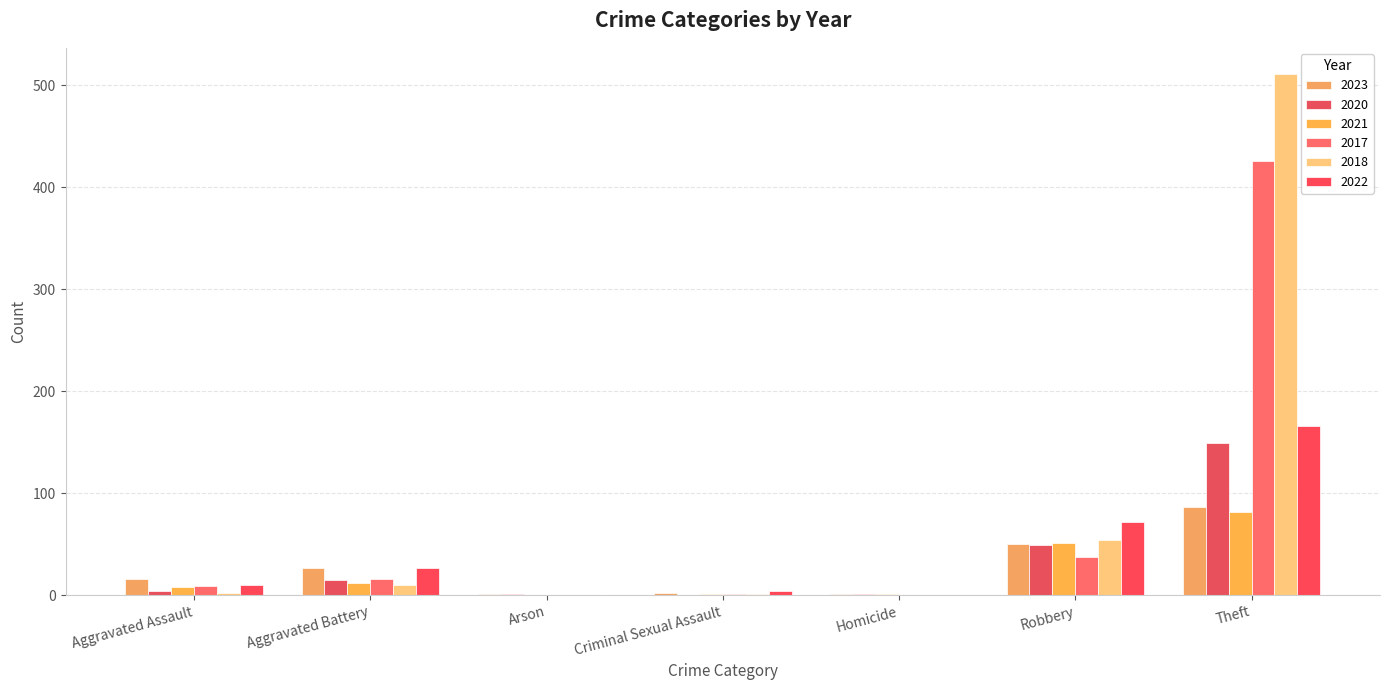

Is it true that 2021 equals 8 at Aggravated Assault?

True